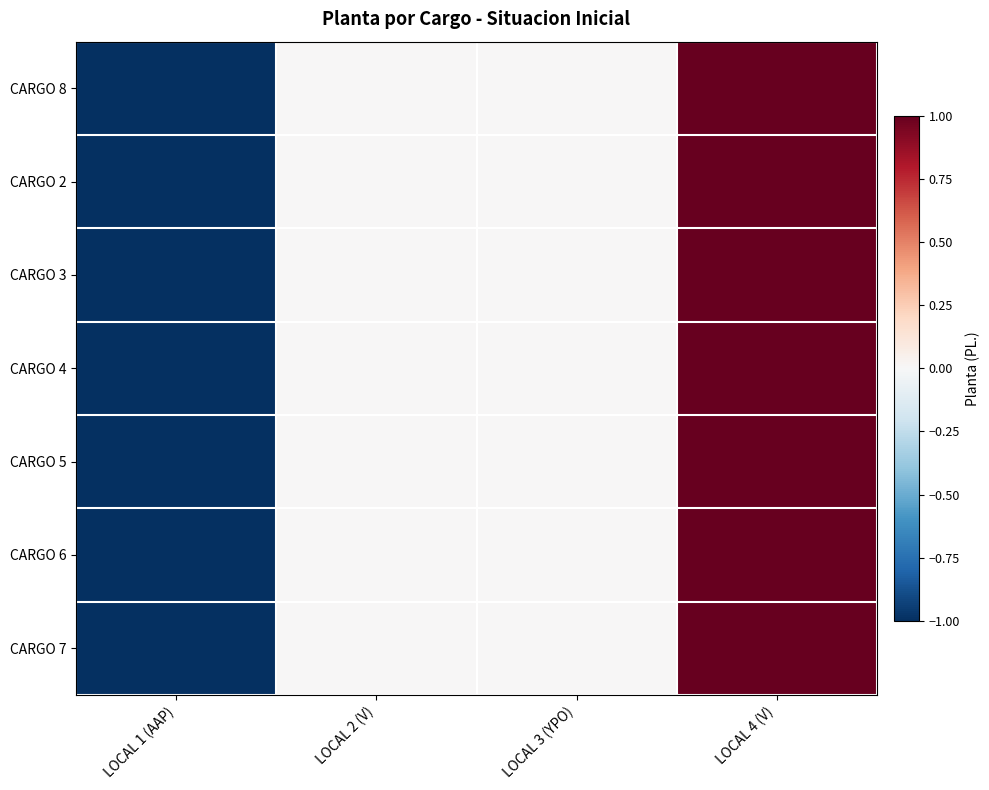

What is the maximum value shown in the chart?

1